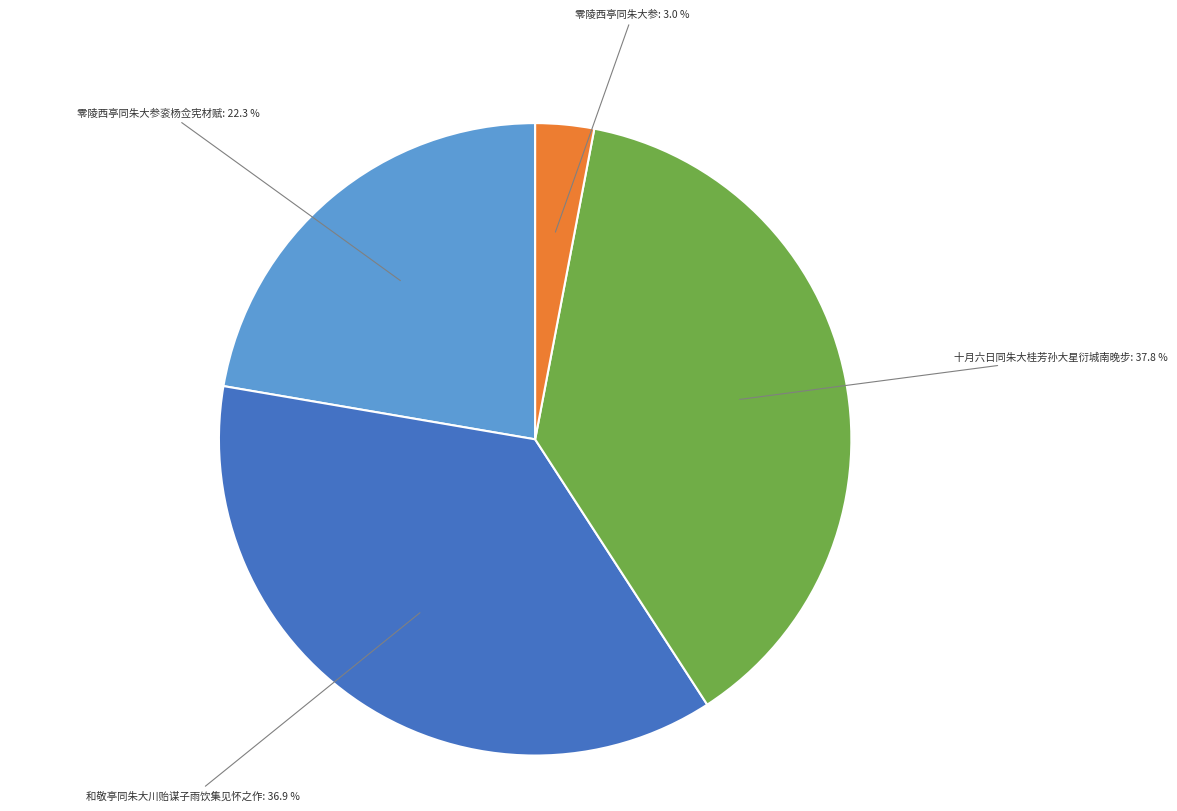

Does any single category account for the majority?

No